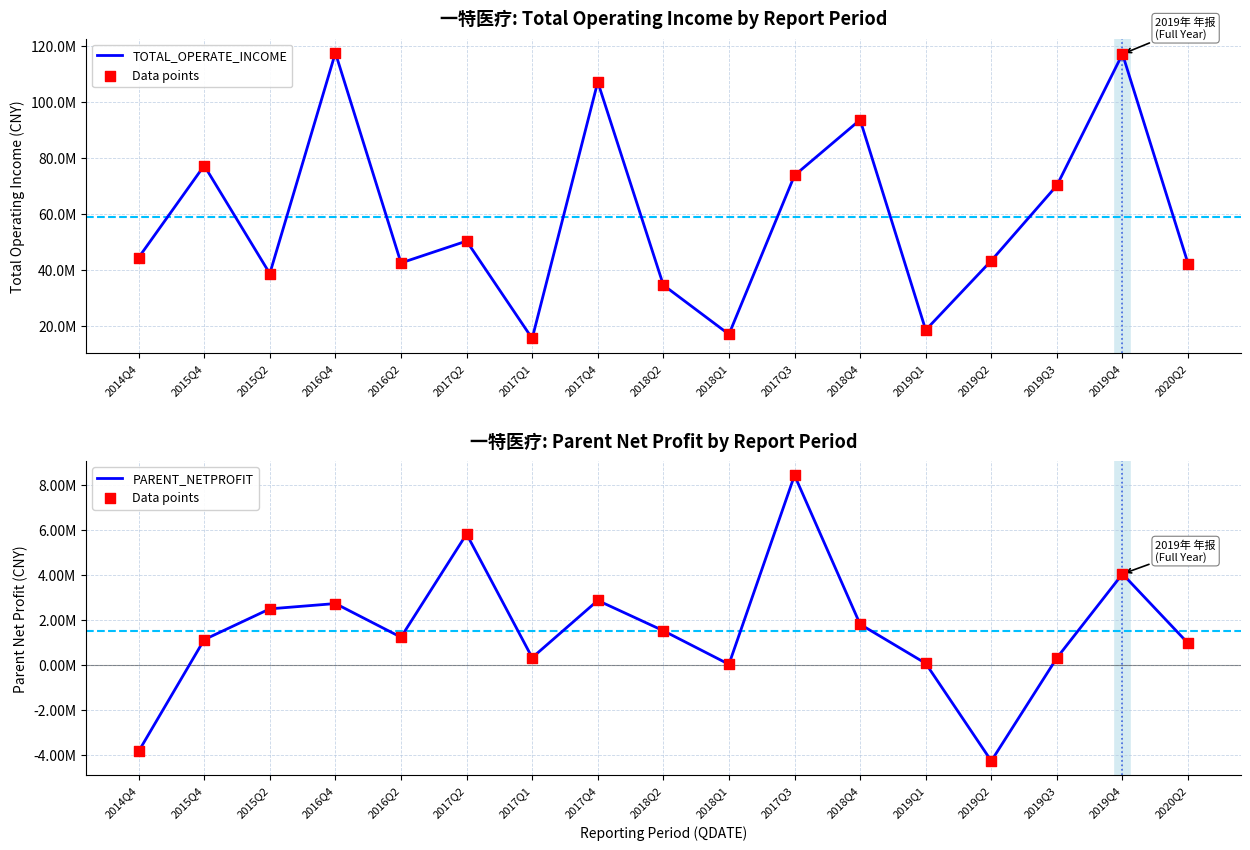

Is the value of PARENT_NETPROFIT at 2015Q2 greater than the value of Data points at 2019Q2?

Yes